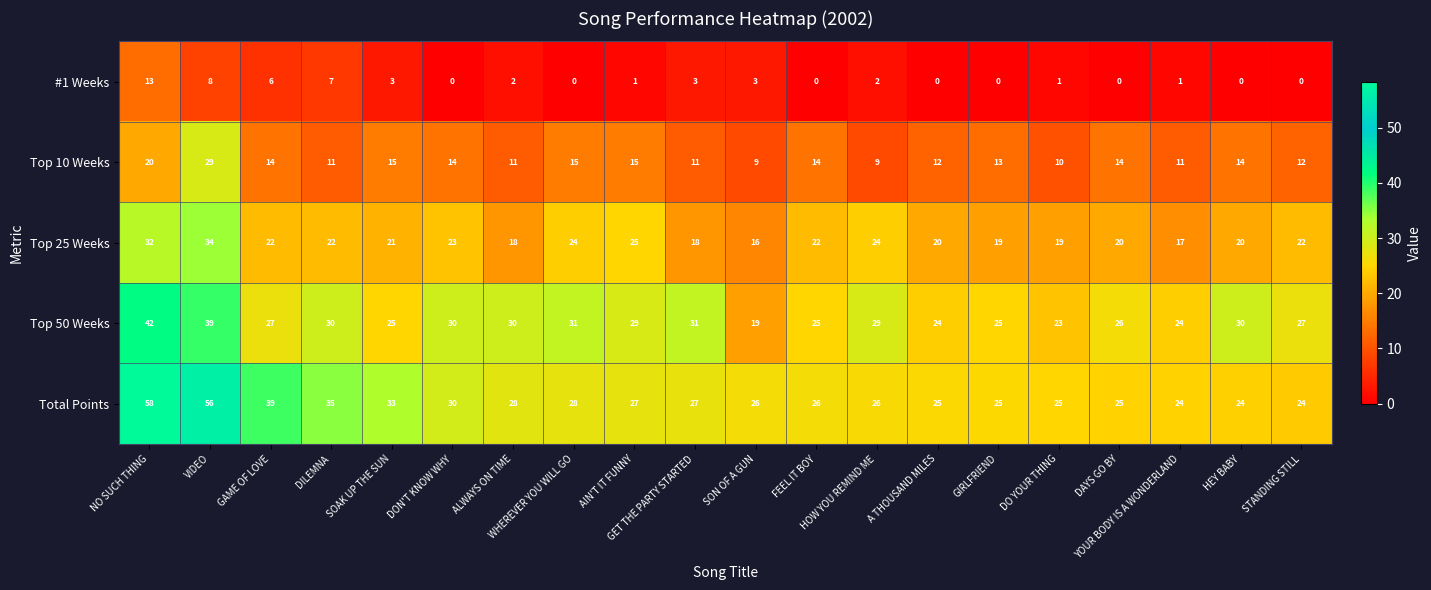

What is the spread (max minus min) of values at SON OF A GUN?

23